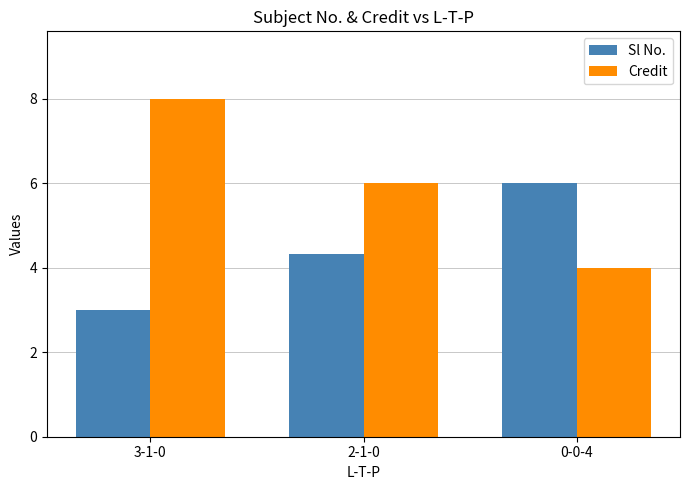

What is the difference between the Sl No. values at 3-1-0 and 0-0-4?

3.0